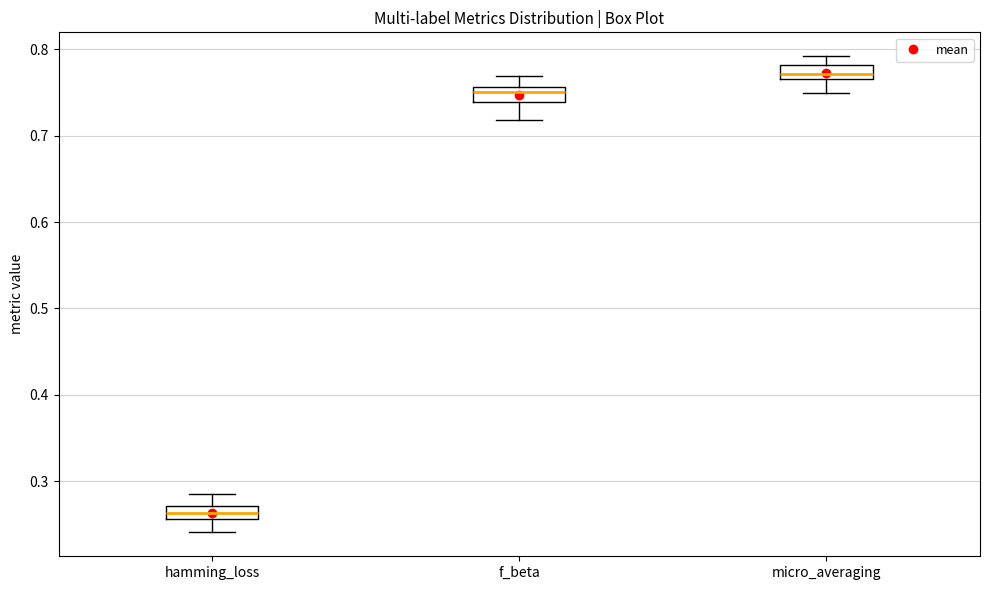

Where does the upper whisker of the box for micro_averaging end on the y-axis? The values are not printed on the chart, so give them approximately, as read against the axis.

0.79